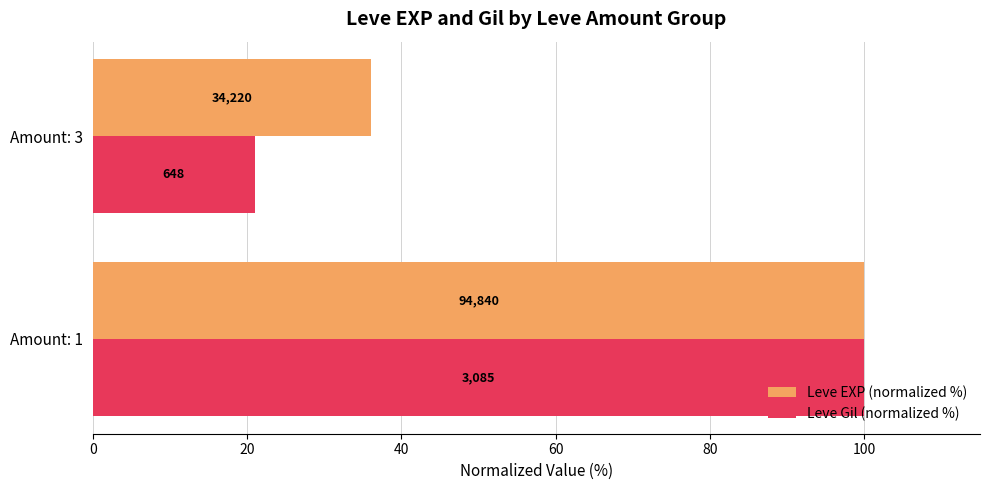

What are all the series names shown in the legend?

Leve EXP (normalized %), Leve Gil (normalized %)